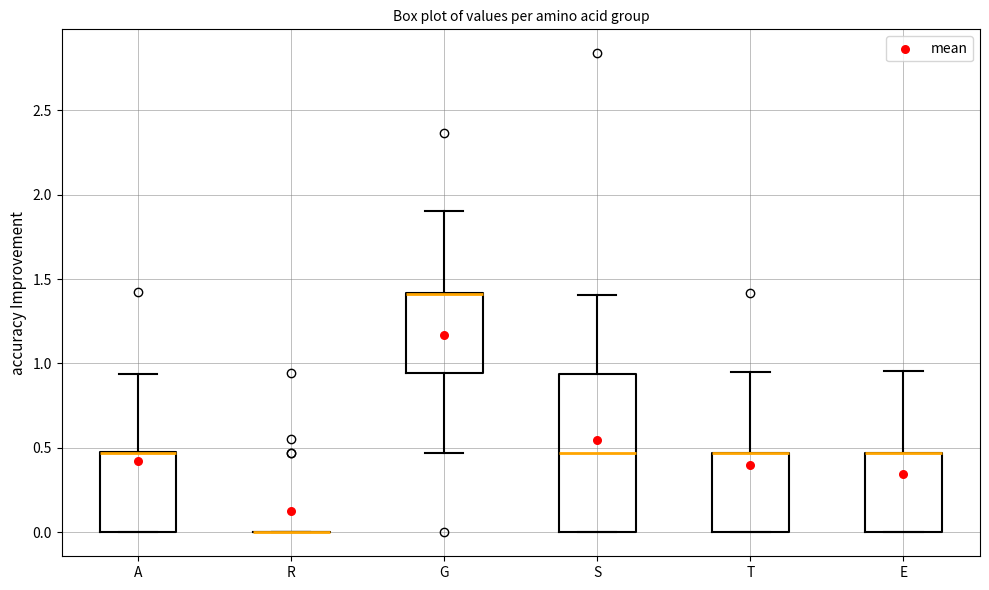

Reading left to right, transcribe this box plot: for each box, give where its median line is, the range the box spans, and where its two whiskers end, as read against the y-axis. The values are not printed on the chart, so give them approximately, as read against the axis.

A: median 0.45 (drawn on the box's upper edge), box 0.00 to 0.50, whiskers 0.00 to 0.95
R: box collapsed to a line at 0.00, whiskers 0.00 to 0.00
G: median 1.40 (drawn on the box's upper edge), box 0.95 to 1.40, whiskers 0.45 to 1.90
S: median 0.45, box 0.00 to 0.95, whiskers 0.00 to 1.40
T: median 0.45 (drawn on the box's upper edge), box 0.00 to 0.45, whiskers 0.00 to 0.95
E: median 0.45 (drawn on the box's upper edge), box 0.00 to 0.45, whiskers 0.00 to 0.95